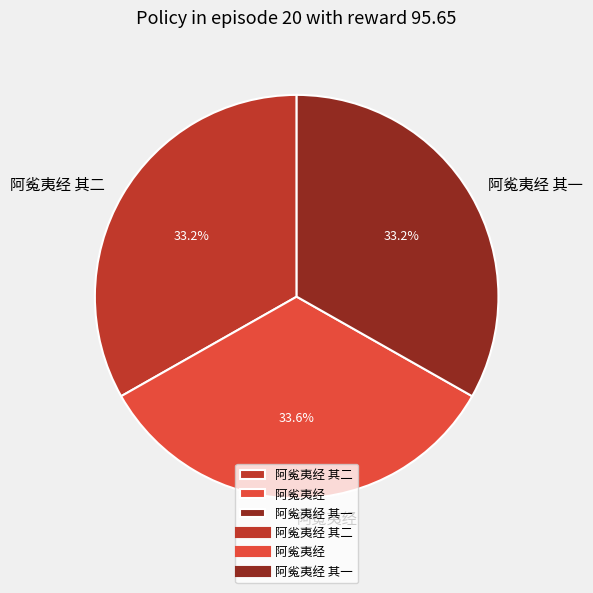

To the nearest percent, what is the average slice percentage?

33%